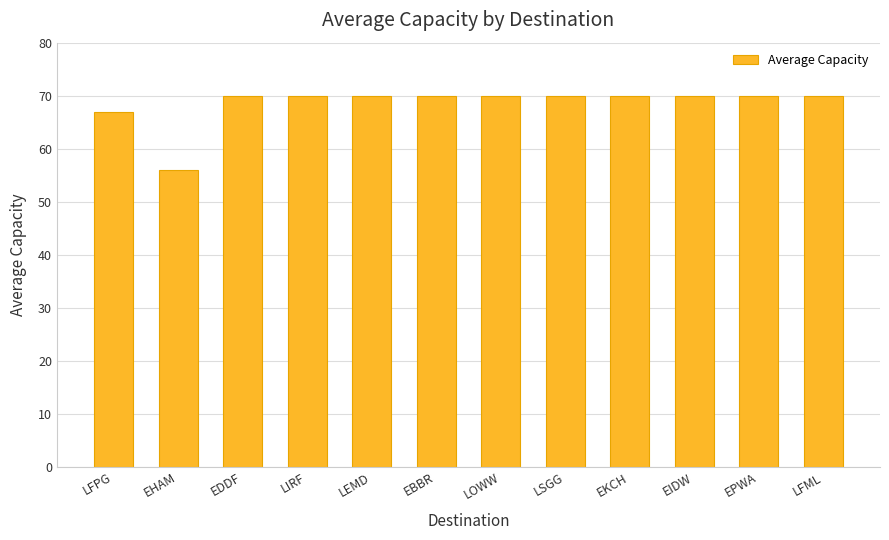

At which category does the chart reach its minimum across all series?

EHAM